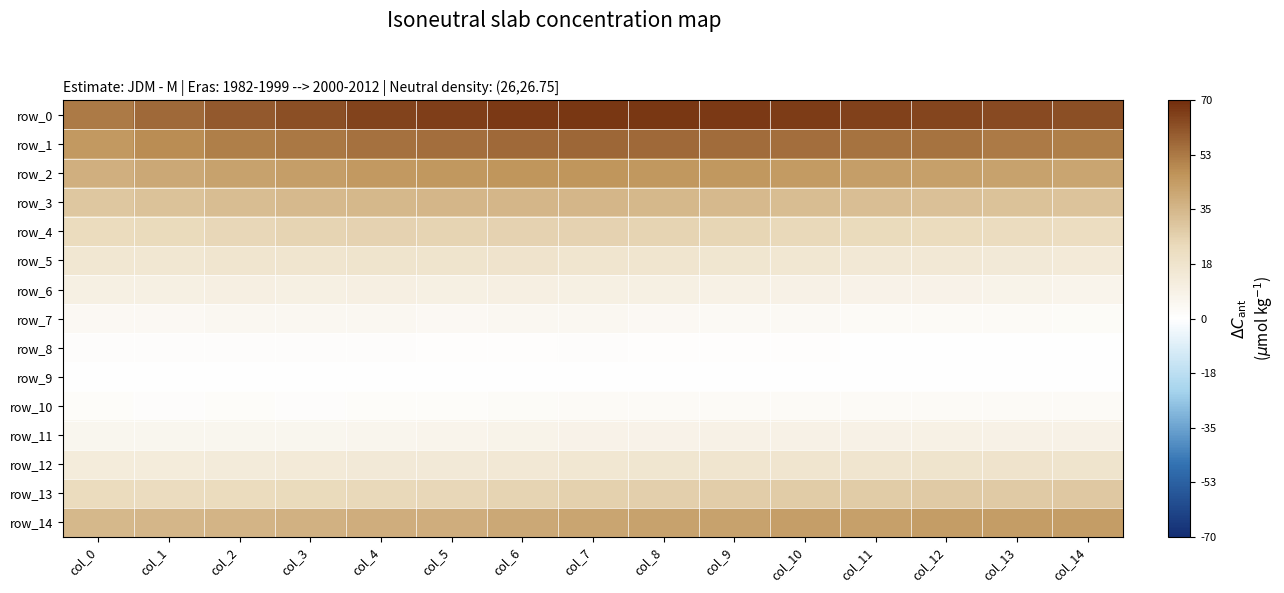

At how many categories does at least one series exceed 0?

15